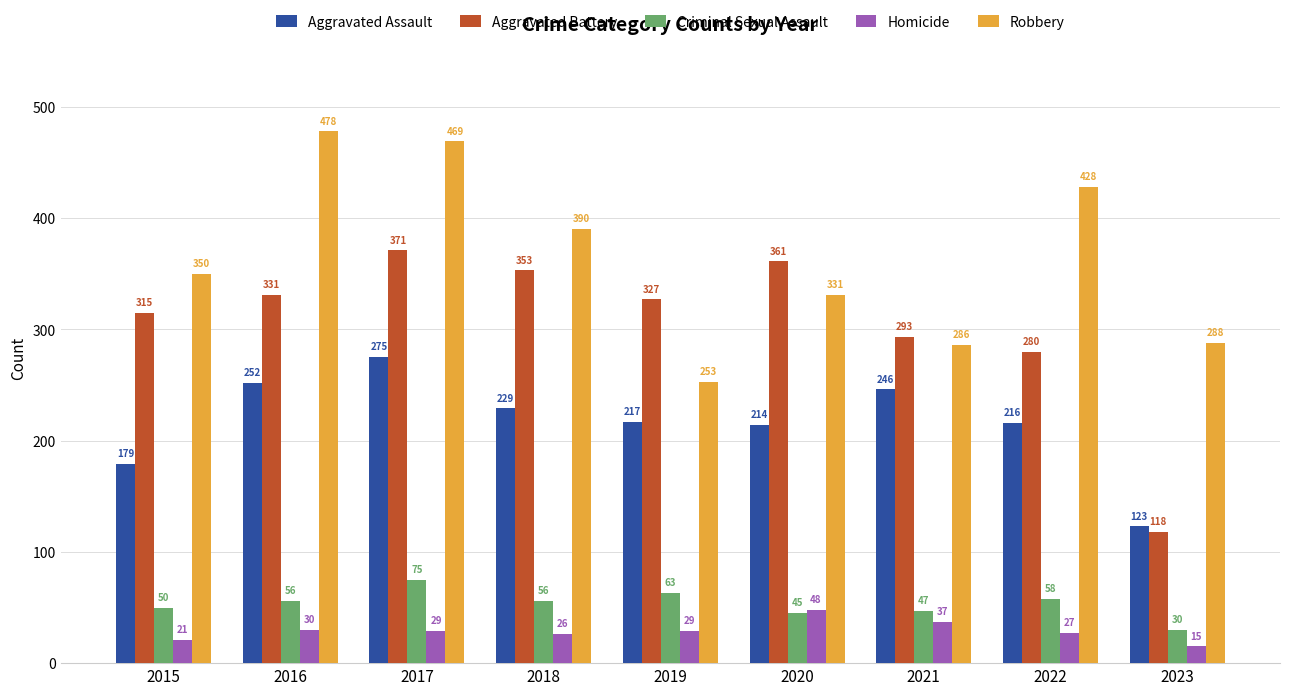

What is the average value of the Homicide series?

29